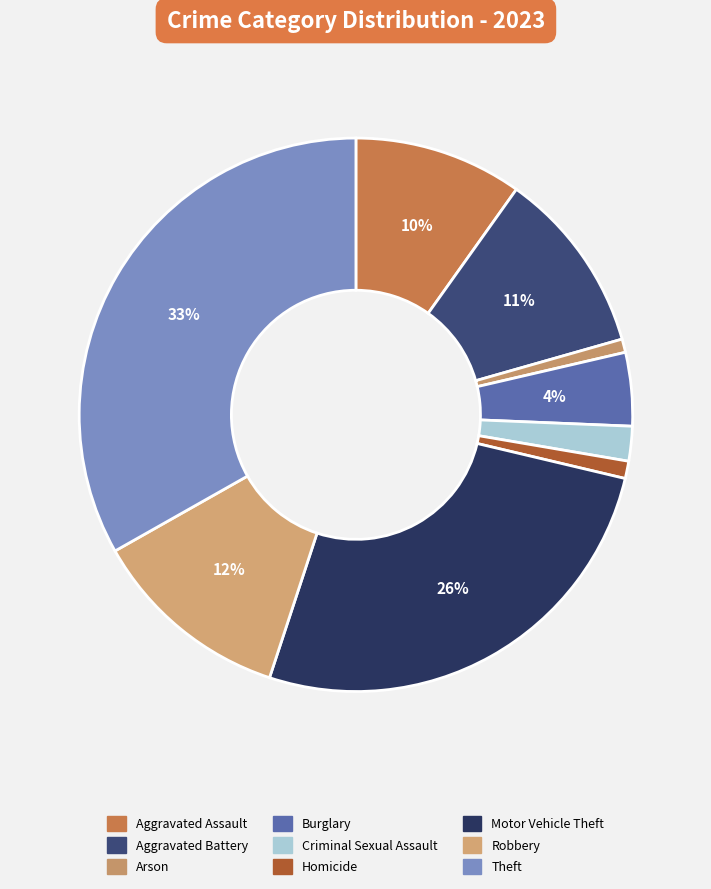

What is the smallest slice in the pie chart?

Arson